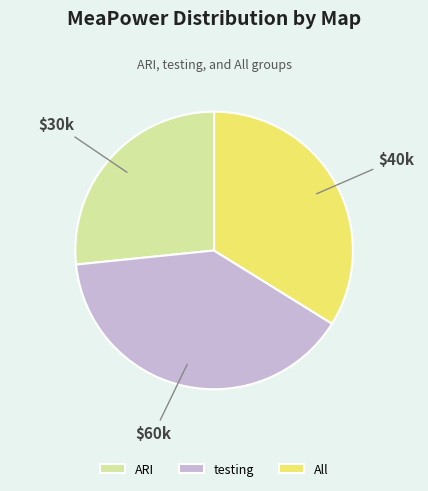

Rank the categories by value from lowest to highest.

ARI, All, testing